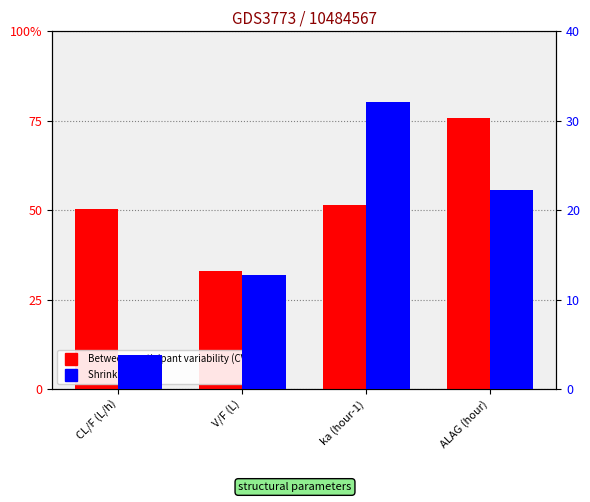

Rank the series by their average value, from lowest to highest.

Shrinkage (%), Between-participant variability (CV%)